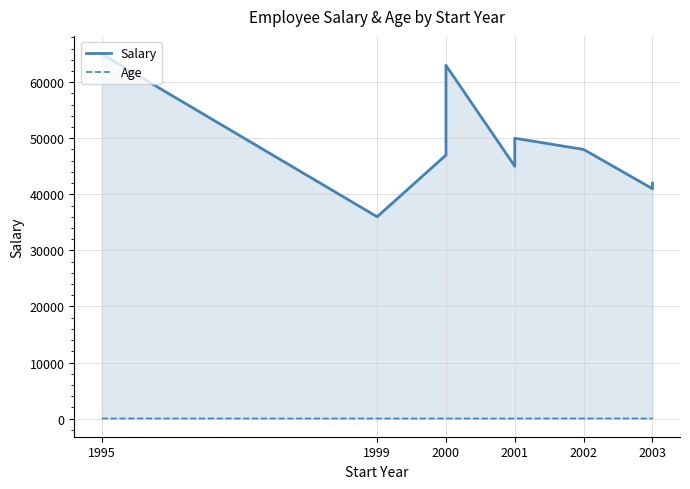

Which series has the largest total across all categories?

Salary